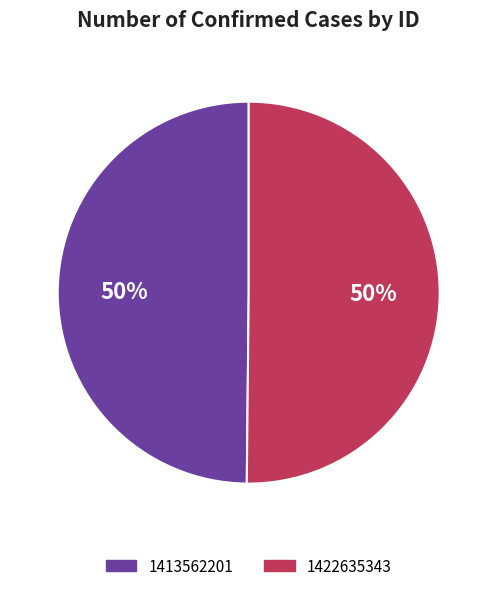

What percentage is the 1422635343 slice, to the nearest percent?

50%